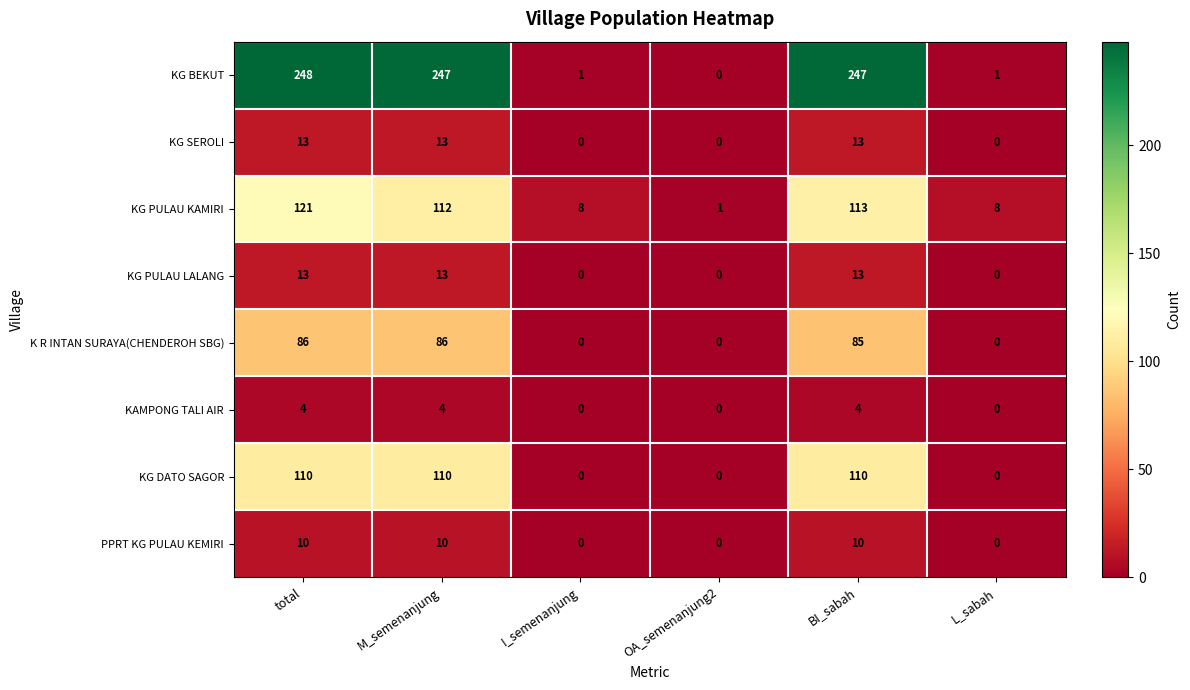

Count the number of data series in this chart.

8